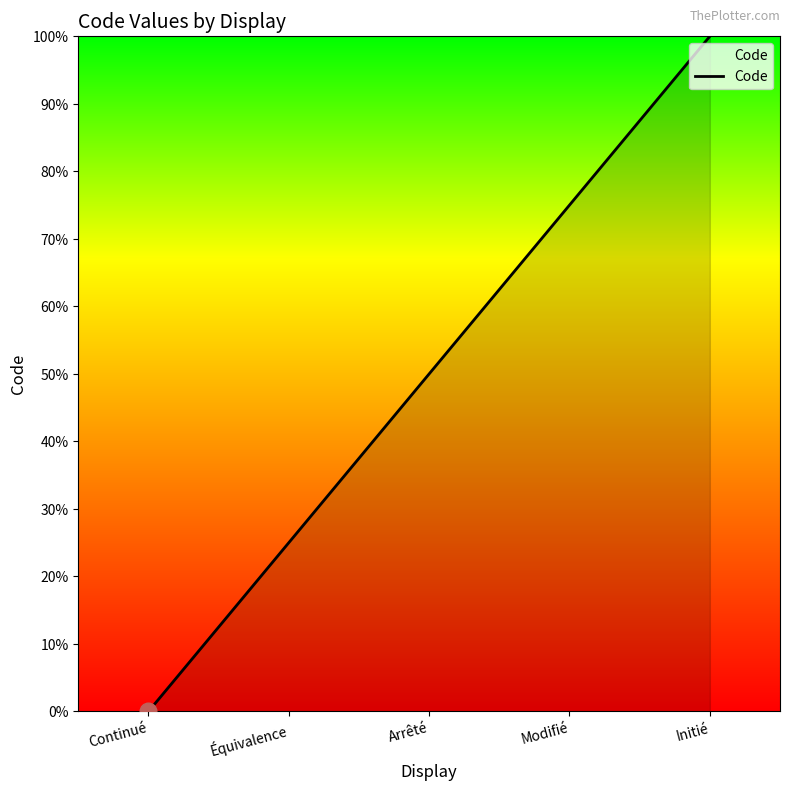

True or false: there are more than 1 points higher than both neighbors.

False